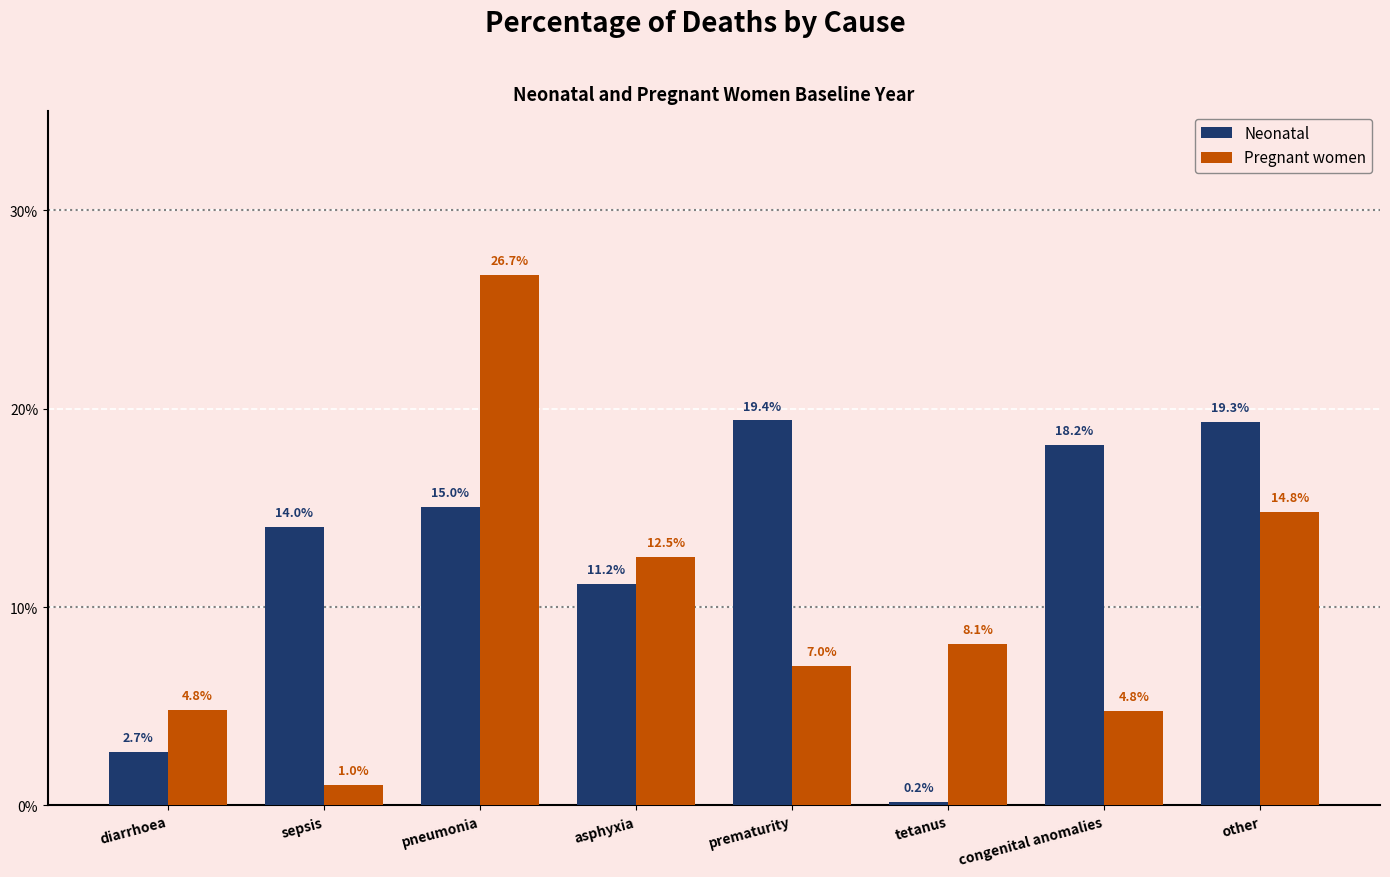

What is the label of the 6th bar from the left?

tetanus